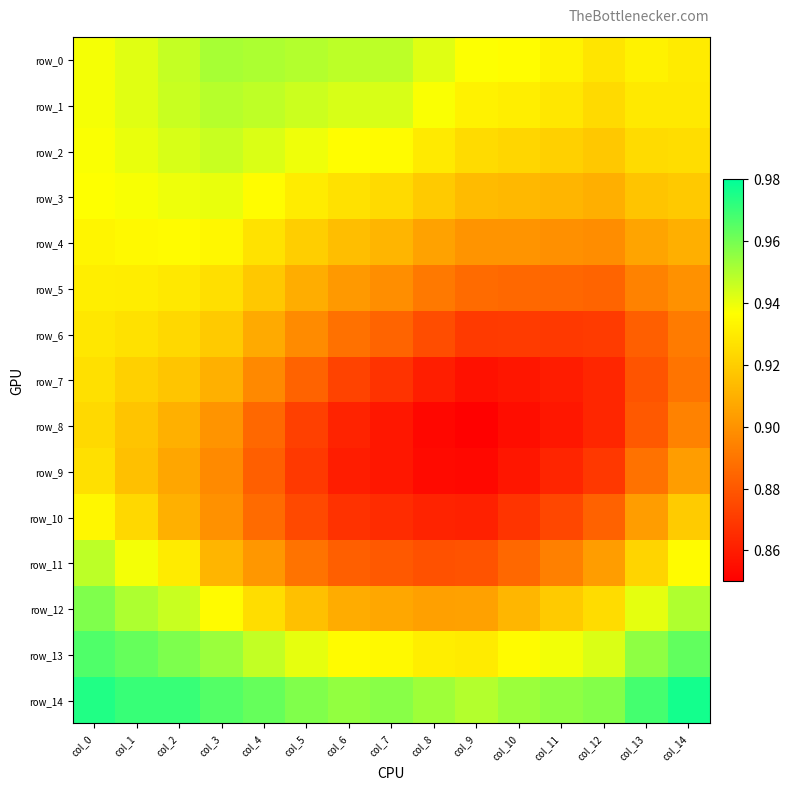

What is the highest value of the row_11 series?

0.9